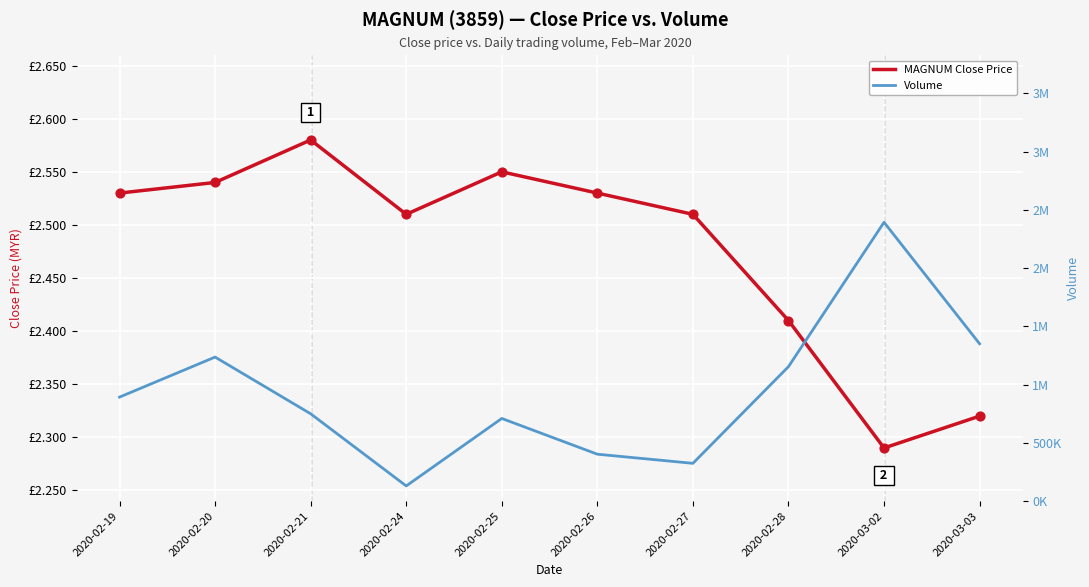

Which series contains the highest Y value?

Volume